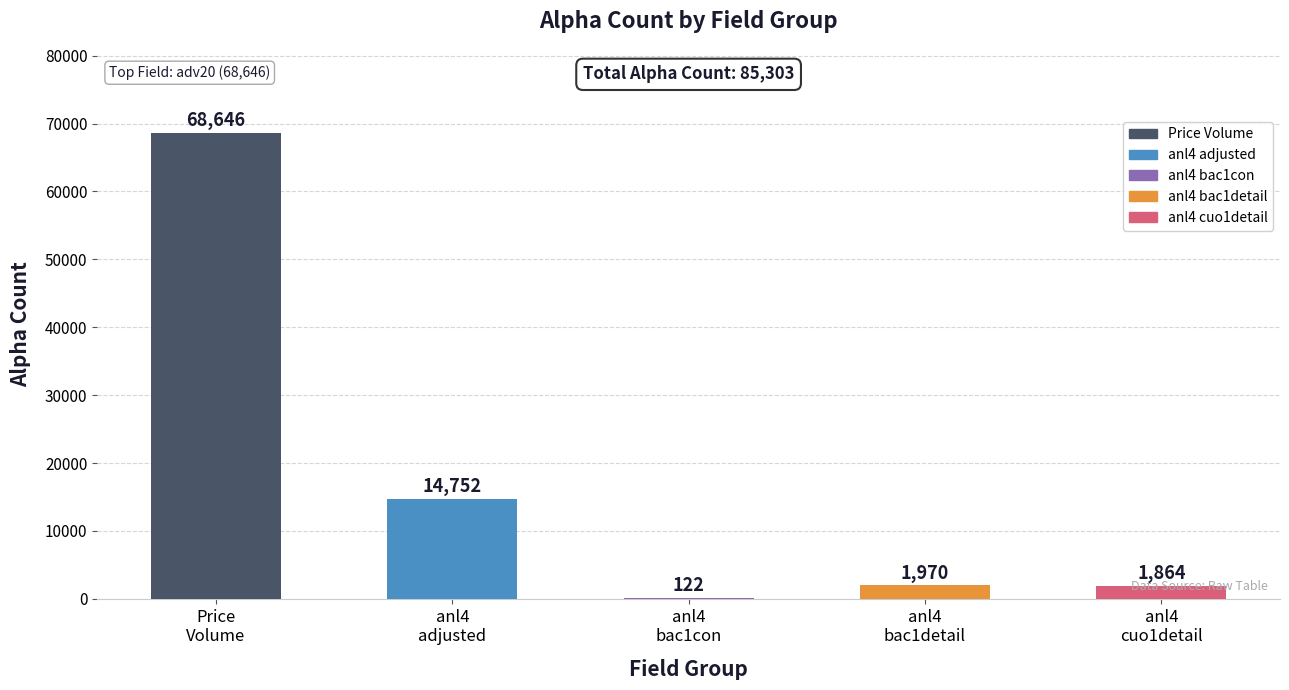

What is the greatest value displayed?

68646